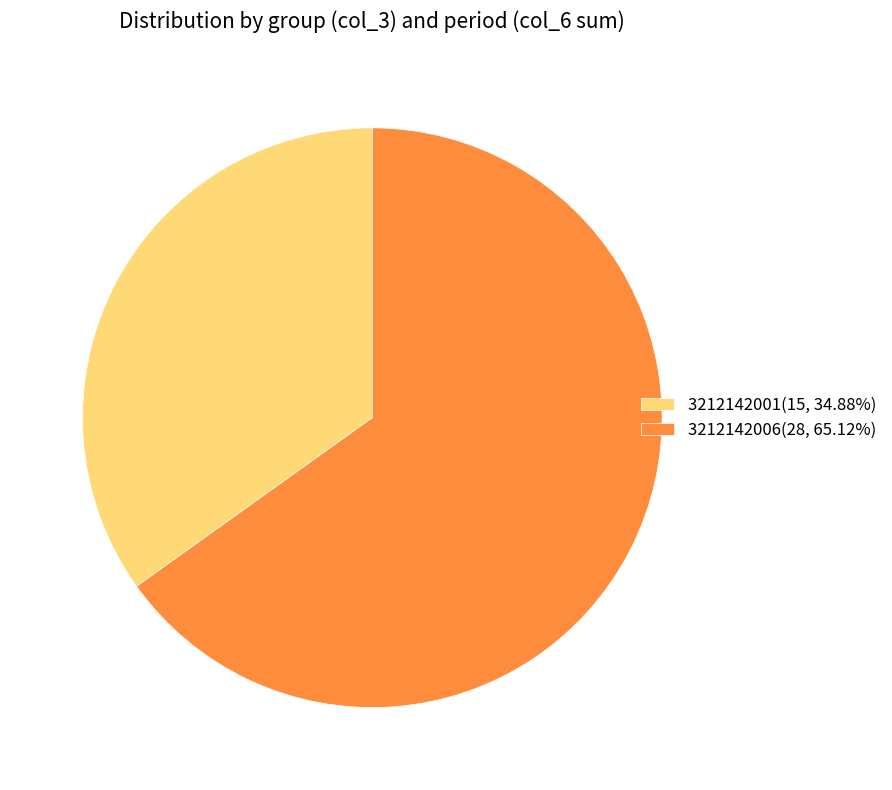

Combined, do 3212142006(28, 65.12%) and 3212142001(15, 34.88%) account for over 50%?

Yes